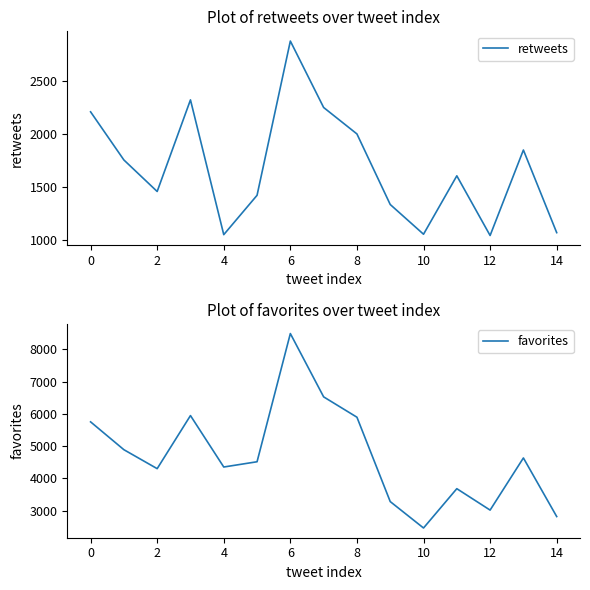

How many lines are shown in the chart?

2